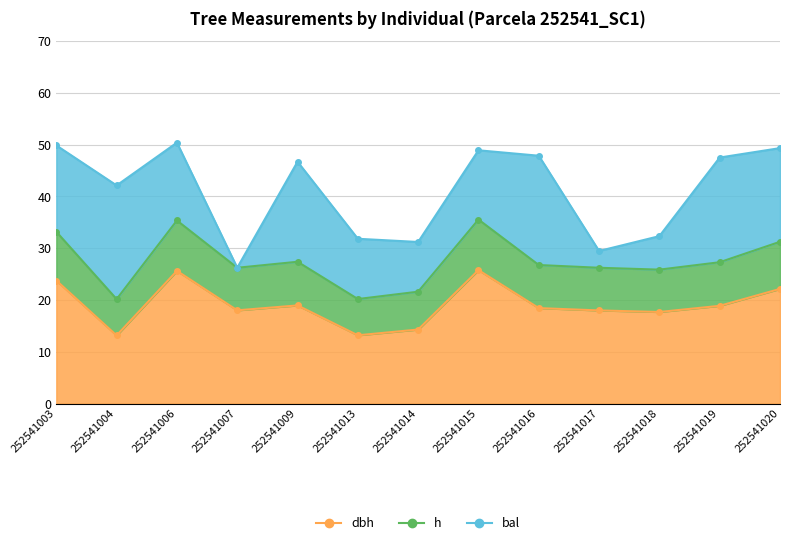

True or false: h and dbh cross at least once.

False